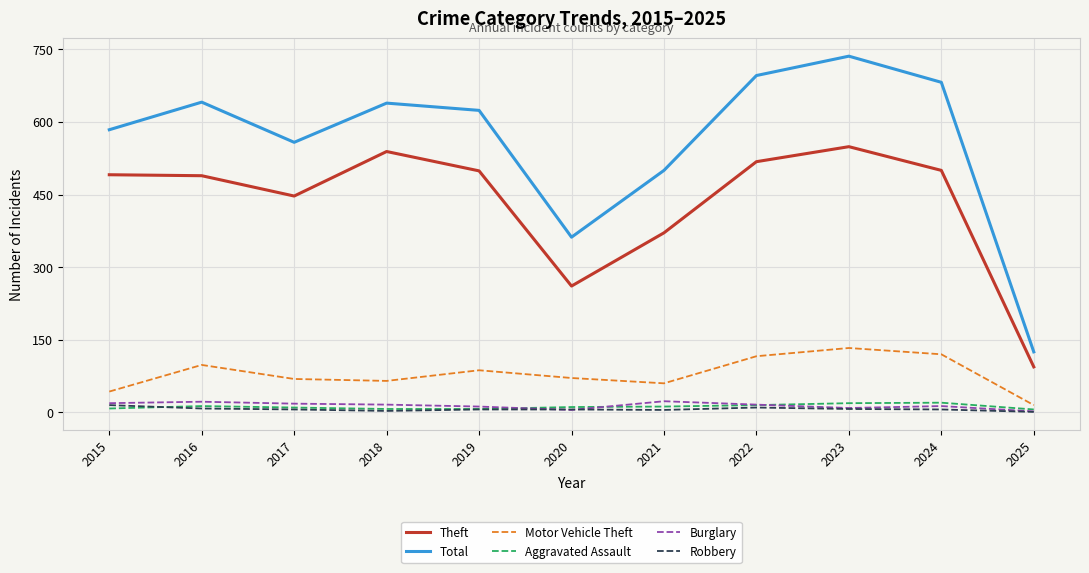

Does the chart have visible grid lines?

Yes